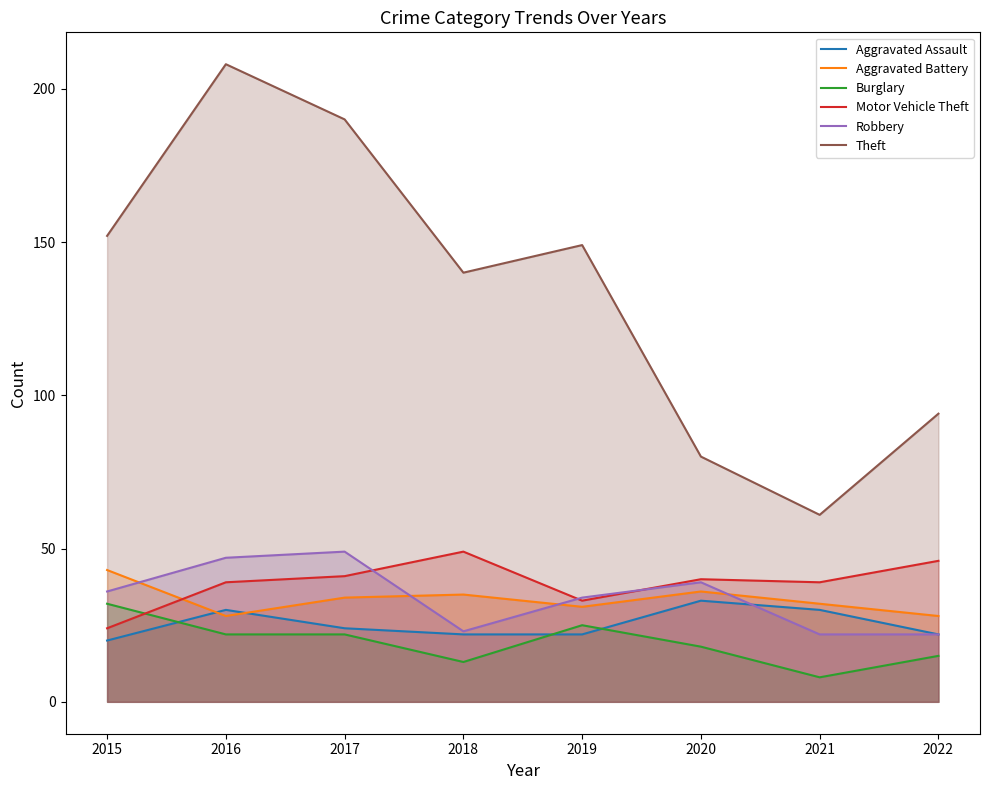

The value of Robbery at 2018 is 36. True or false?

False